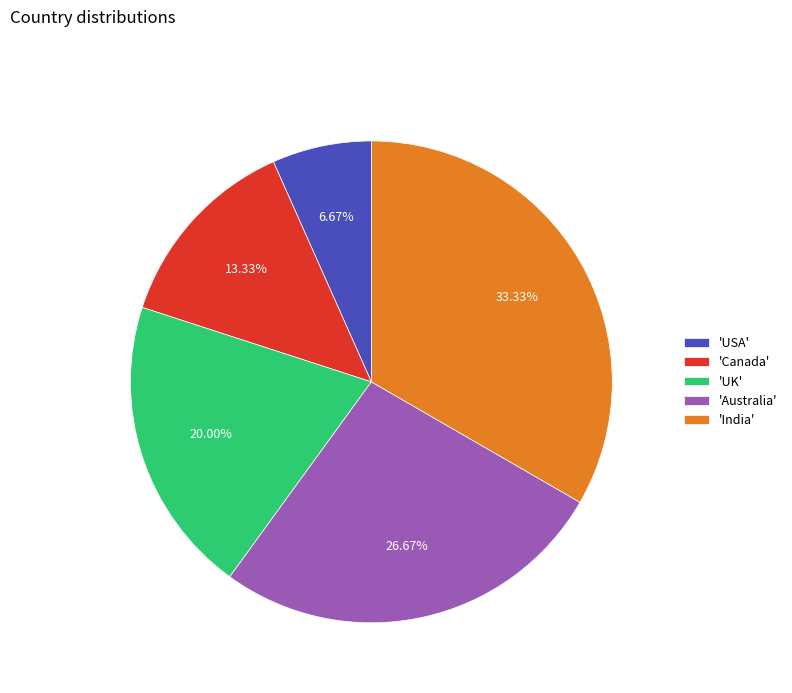

Between 'Australia' and 'Canada', which is larger?

'Australia'